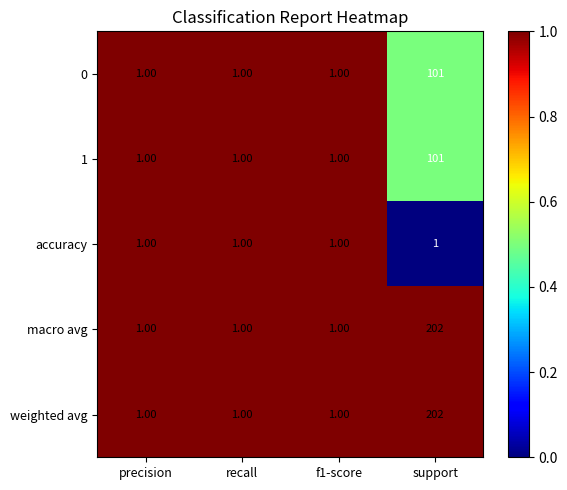

At which category is the sum across all series the highest?

support